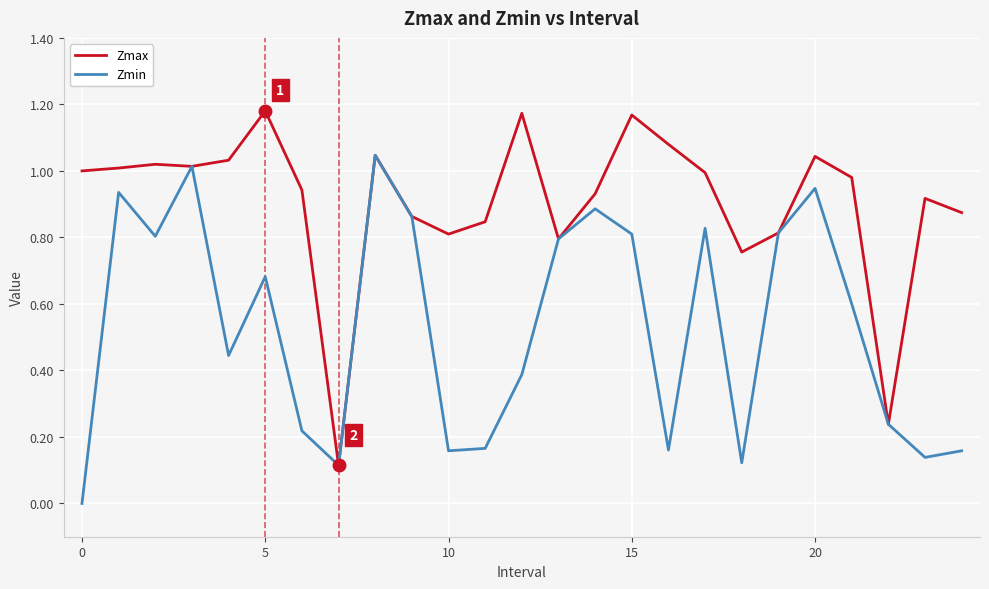

Rank the series by their maximum value, from highest to lowest.

Zmax, Zmin